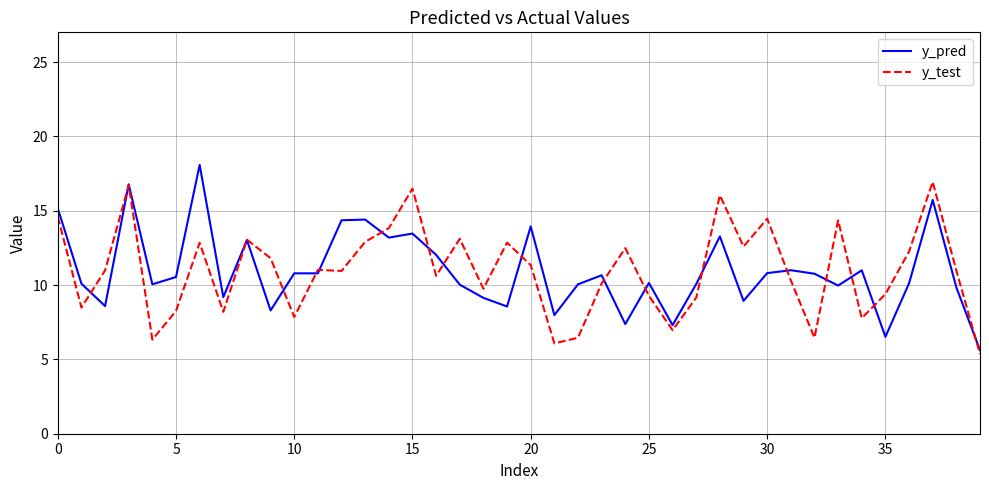

What is the maximum value for y_test?

16.9